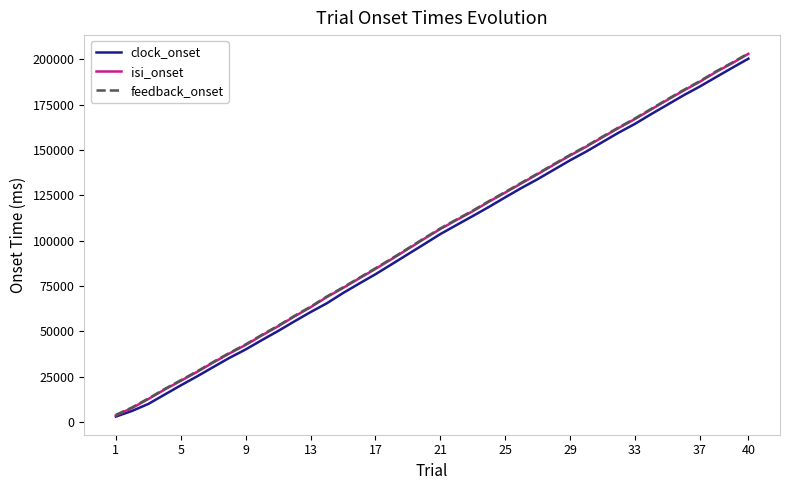

What is the highest value of the isi_onset series?

202971